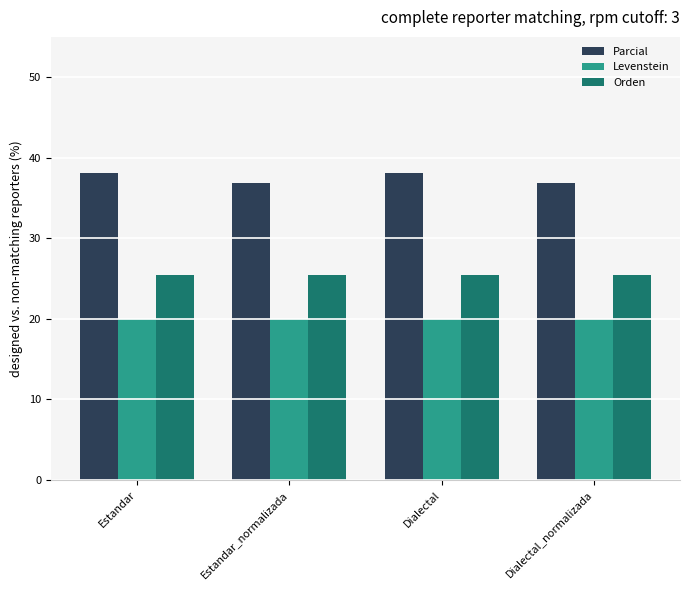

Reading right to left, what are all the values shown in this chart?

Parcial: Dialectal_normalizada=36.8	Dialectal=38.1	Estandar_normalizada=36.8	Estandar=38.1
Levenstein: Dialectal_normalizada=20.0	Dialectal=20.0	Estandar_normalizada=20.0	Estandar=20.0
Orden: Dialectal_normalizada=25.4	Dialectal=25.4	Estandar_normalizada=25.4	Estandar=25.4